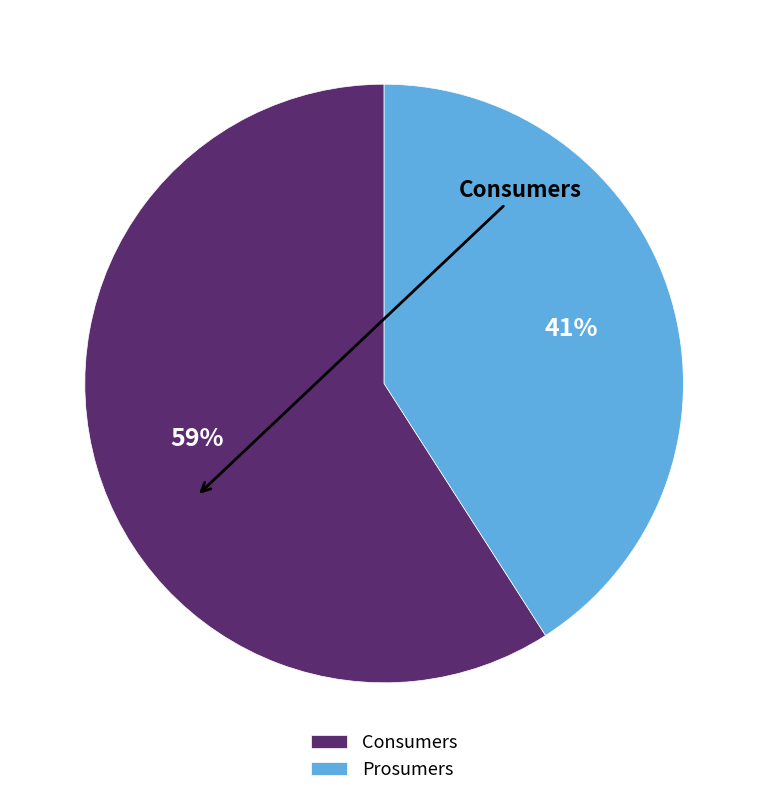

Rank the categories by value from highest to lowest.

Consumers, Prosumers